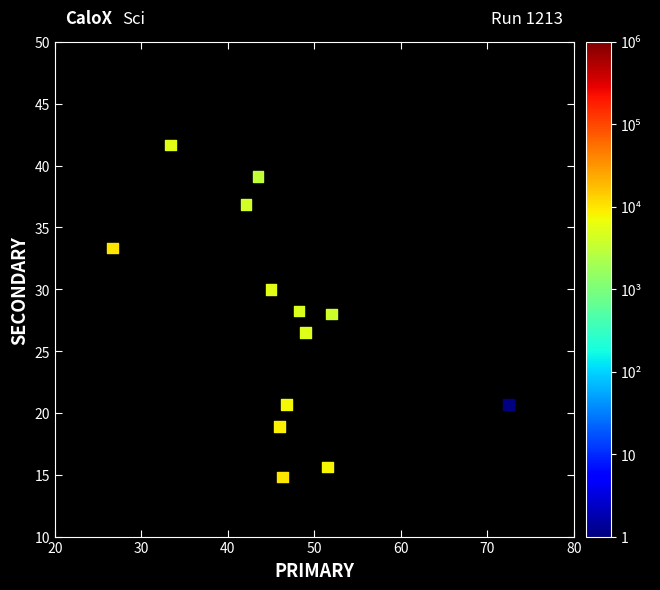

What is the range of Y values (max minus min)?

26.9